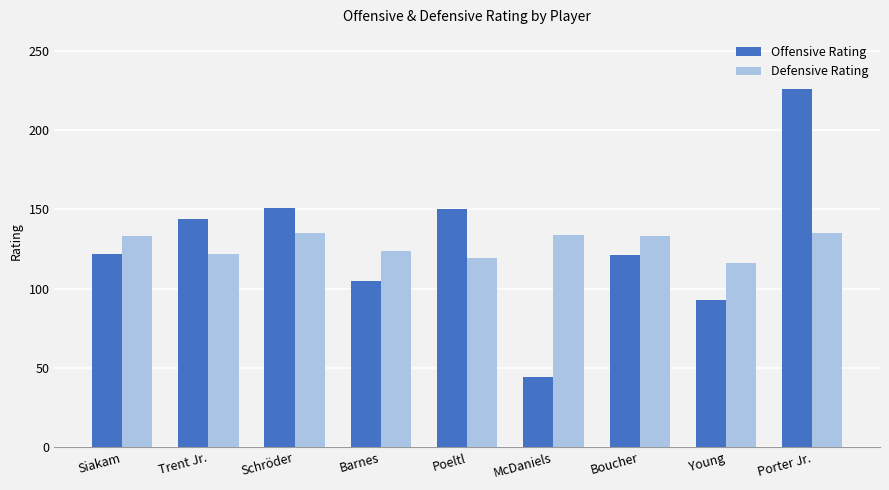

Read the Offensive Rating value at Siakam, to the nearest 10.

120